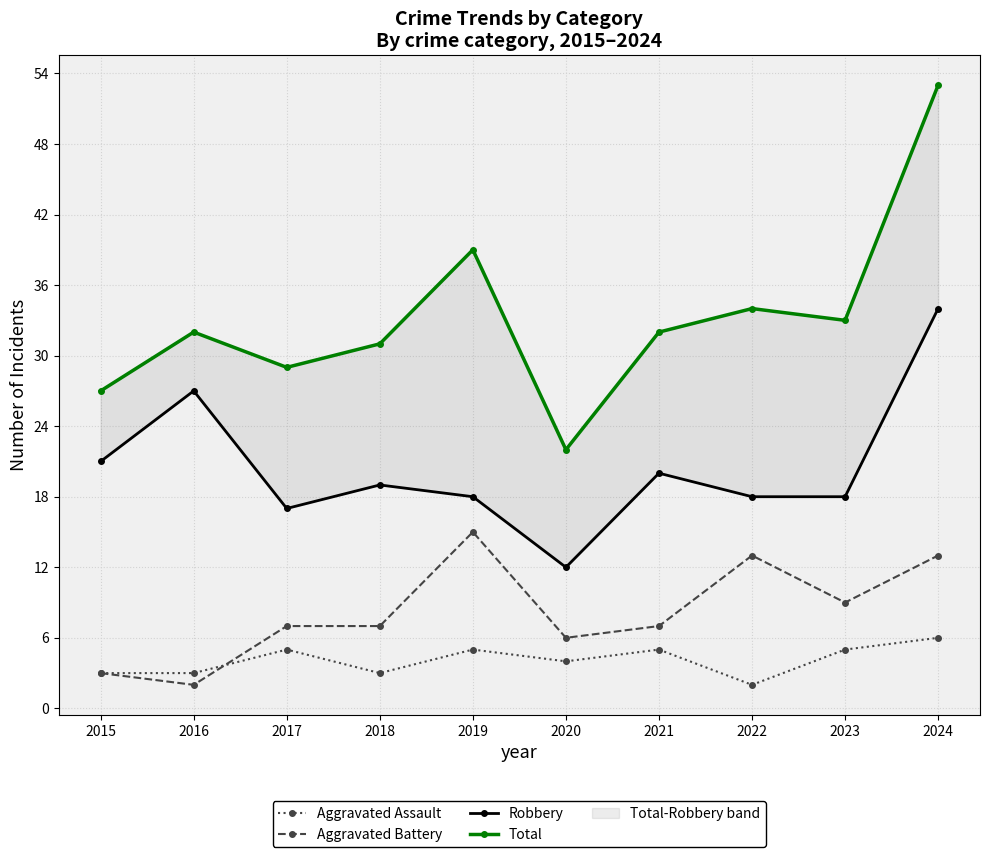

How many lines are shown in the chart?

4